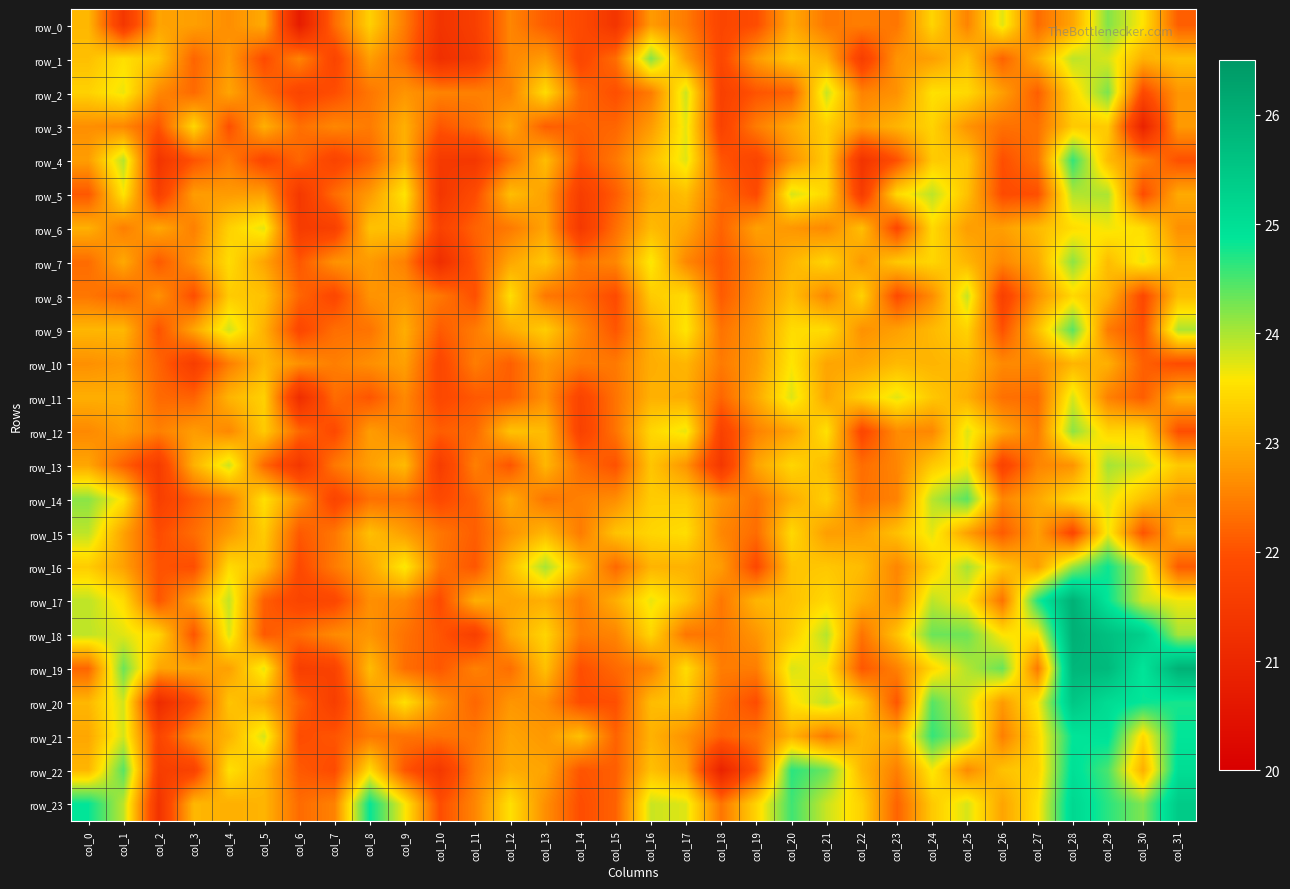

True or false: row_1 has a value of 23.3 at col_20.

True